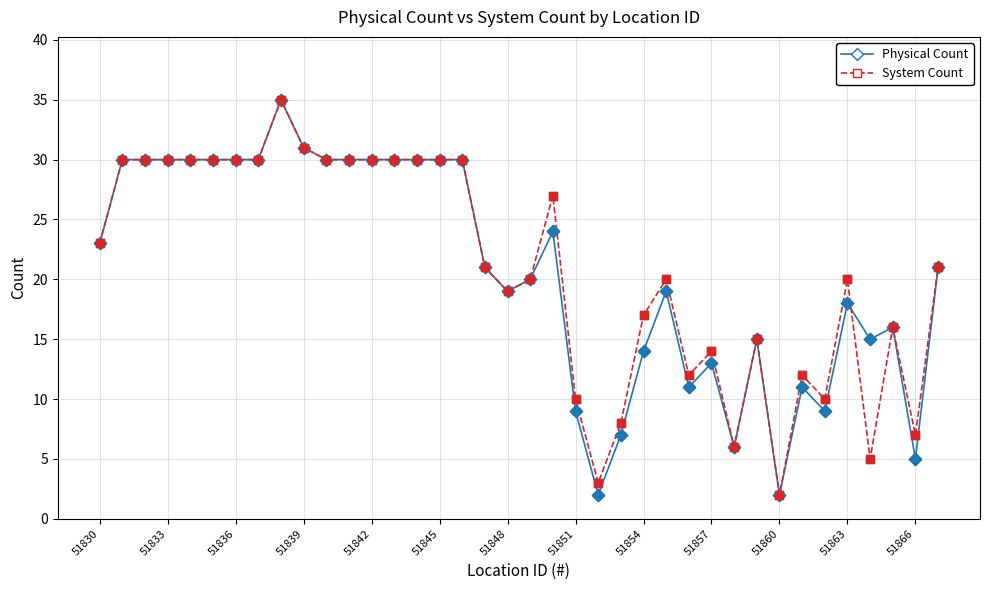

What are all the series names shown in the legend?

Physical Count, System Count